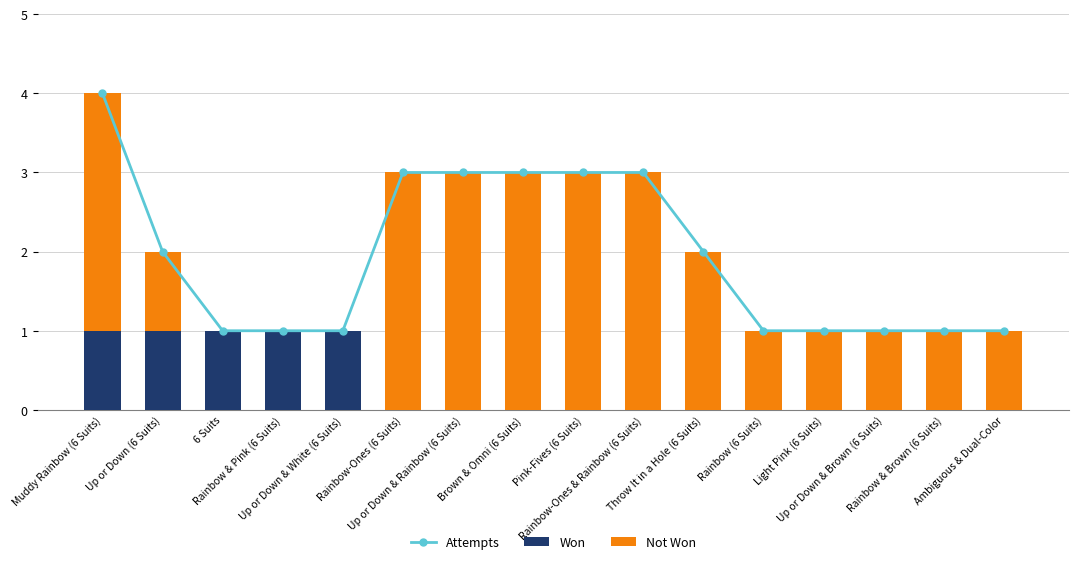

The Not Won series shows 1 at 6 Suits. True or false?

False